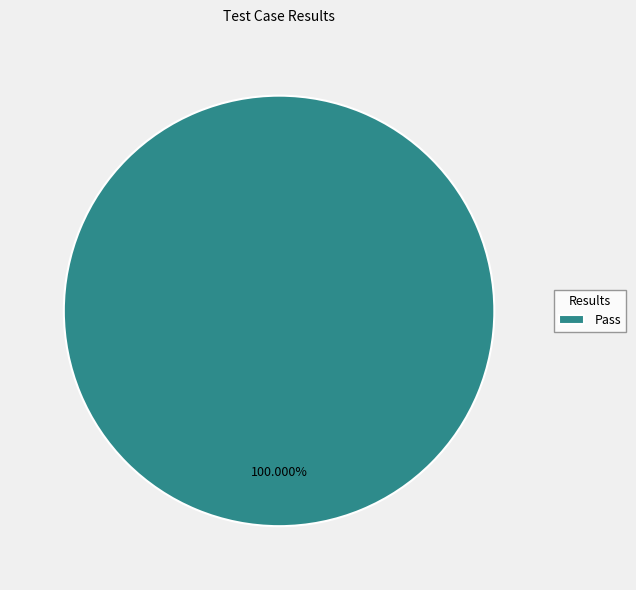

Does Pass account for over 50% of the chart?

Yes